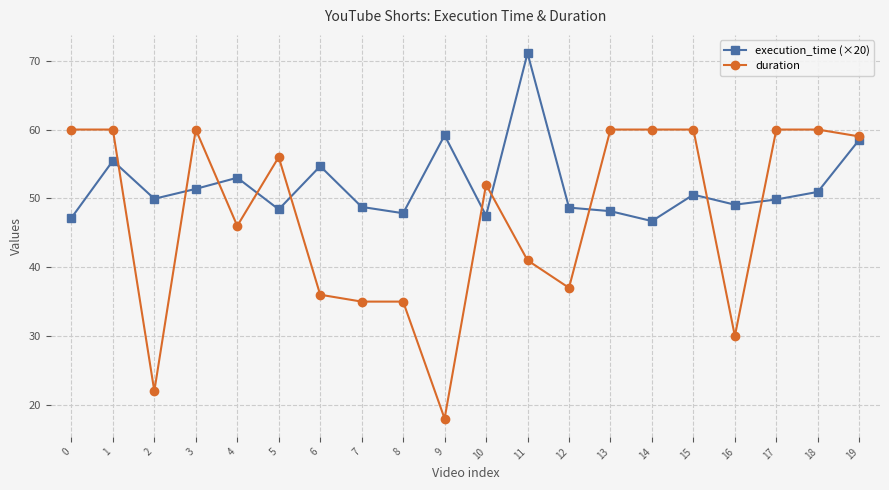

Is this an area chart (filled region under the line)?

No